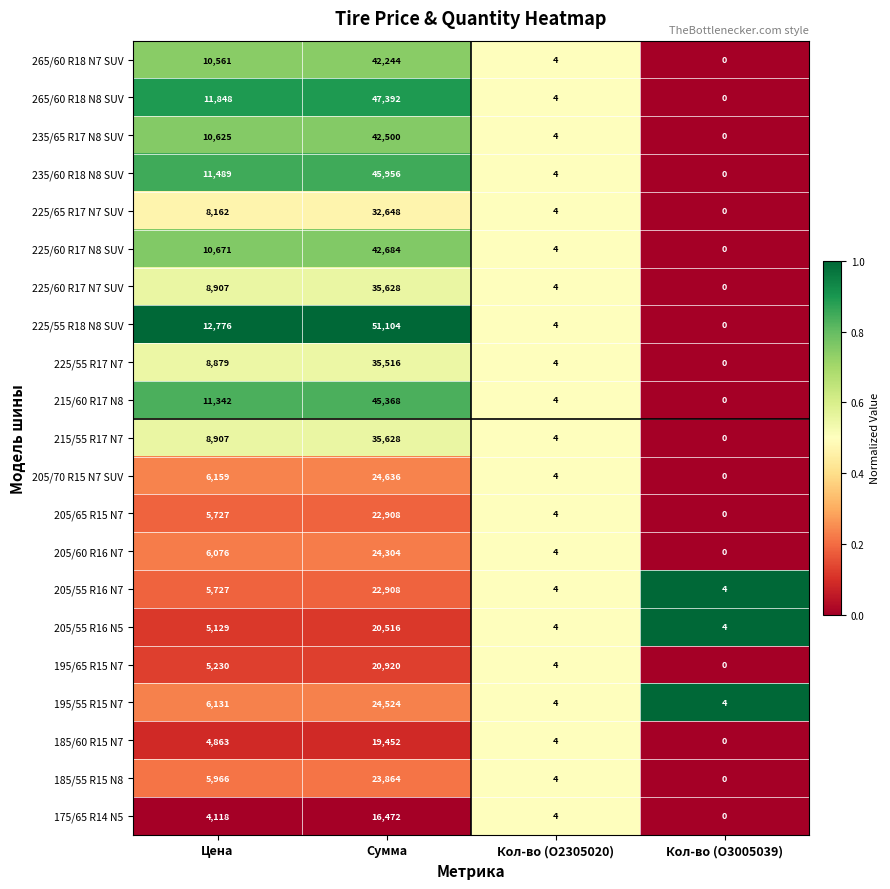

Is it true that 205/70 R15 N7 SUV equals 35017 at Сумма?

False